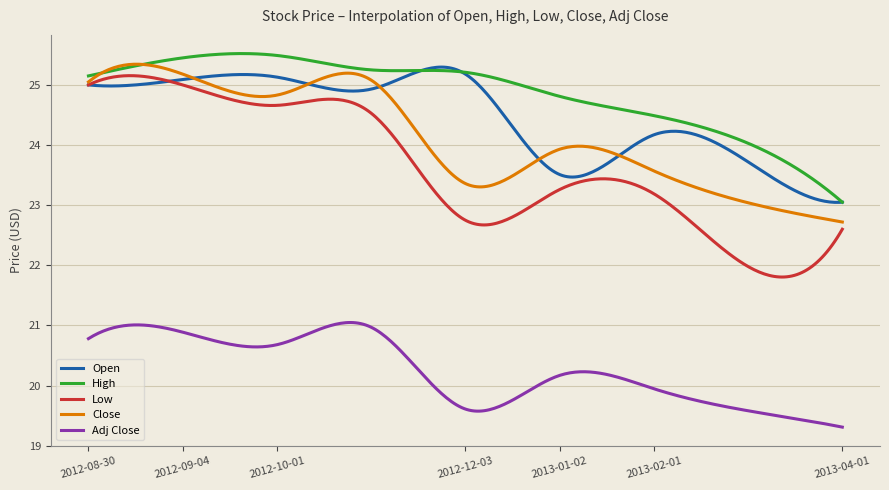

What is the lowest value of the Adj Close series?

19.3